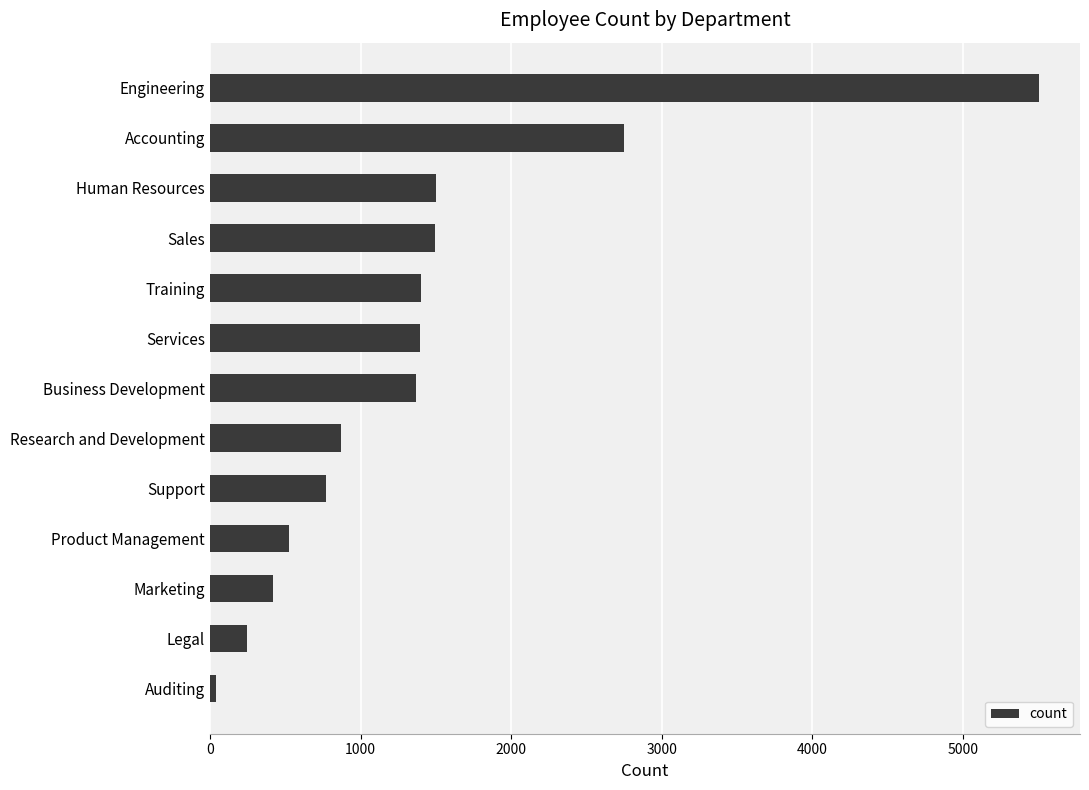

The value at Accounting is 1660. True or false?

False